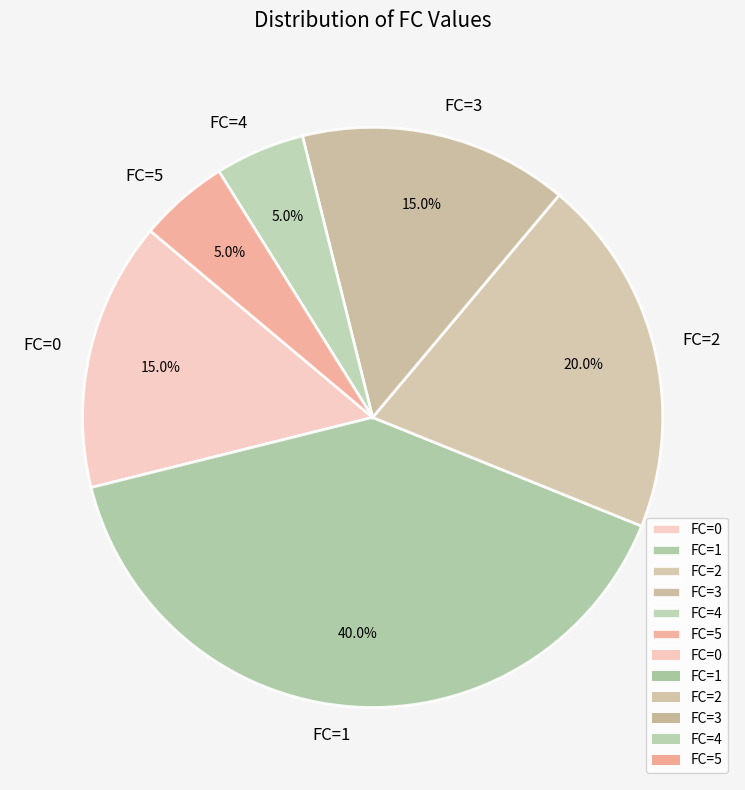

Does FC=5 account for over 50% of the chart?

No